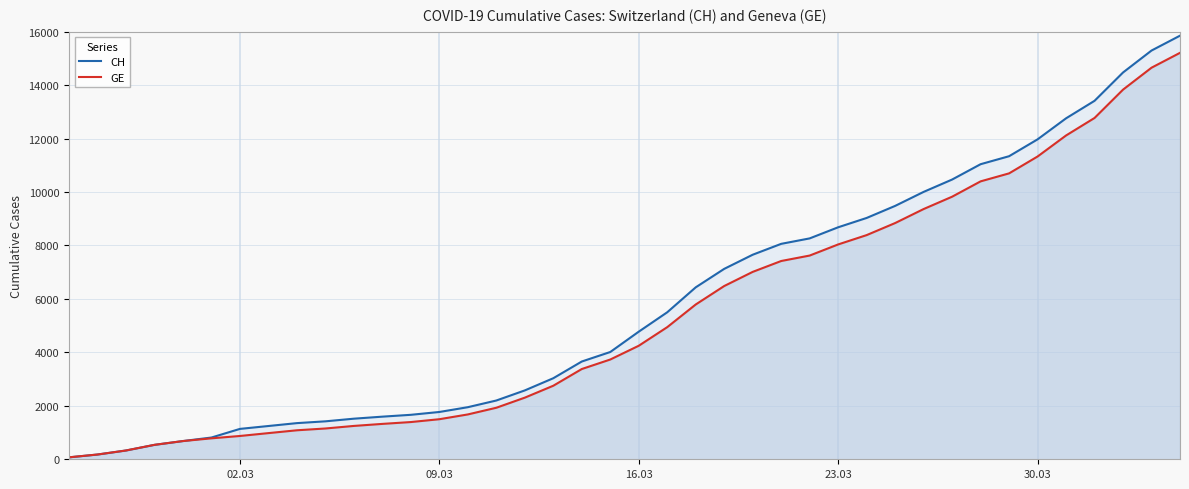

Rank the series by their maximum value, from lowest to highest.

GE, CH